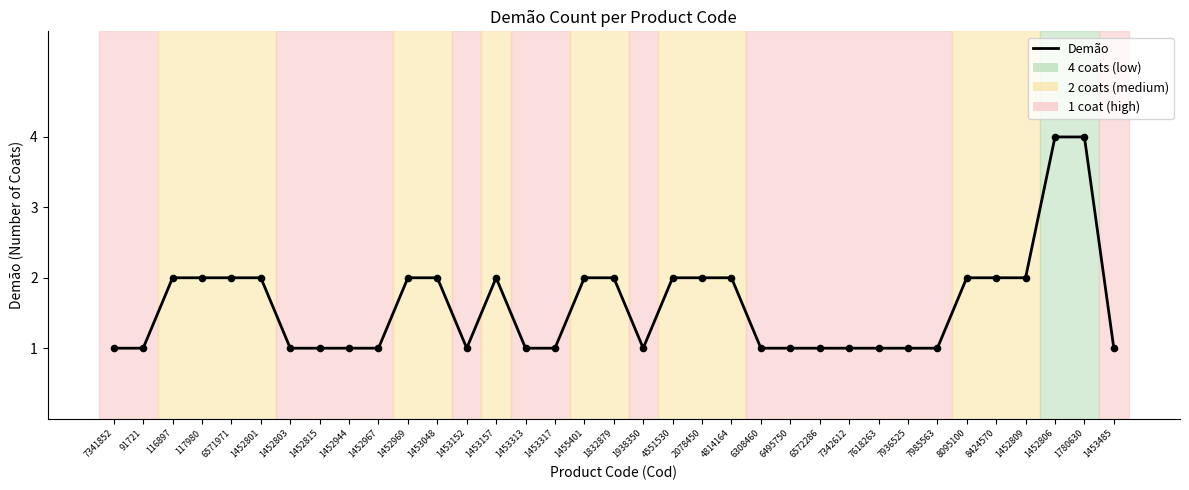

Which has a higher value, 1452967 or 4814164?

4814164